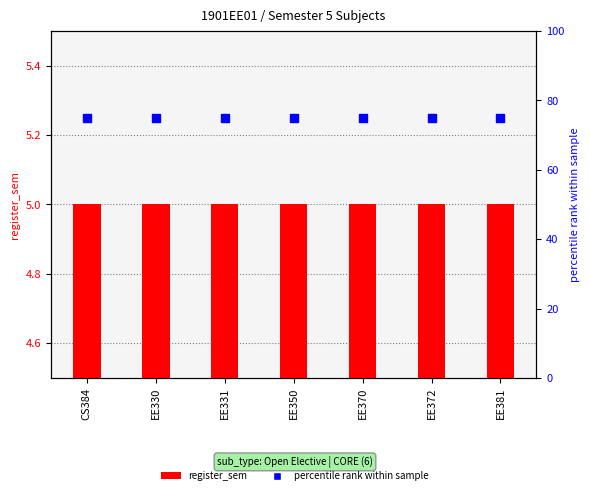

At how many categories does at least one series exceed 67?

7